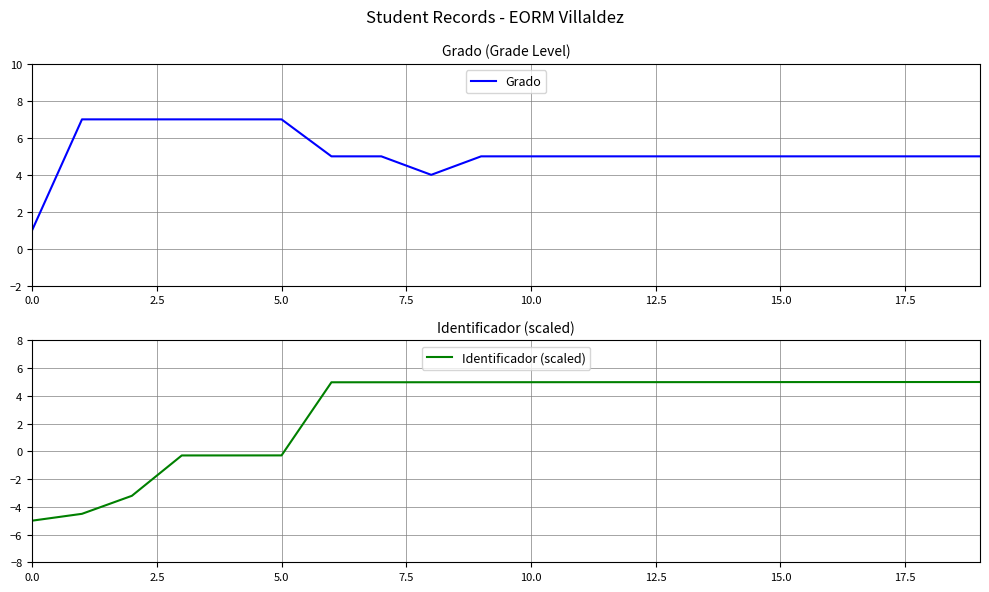

What is the highest value of the Grado series?

7